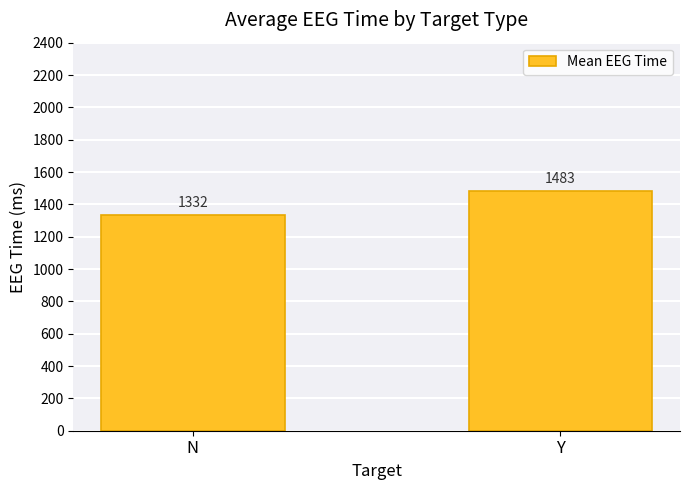

What is the label of the 1st bar from the left?

N